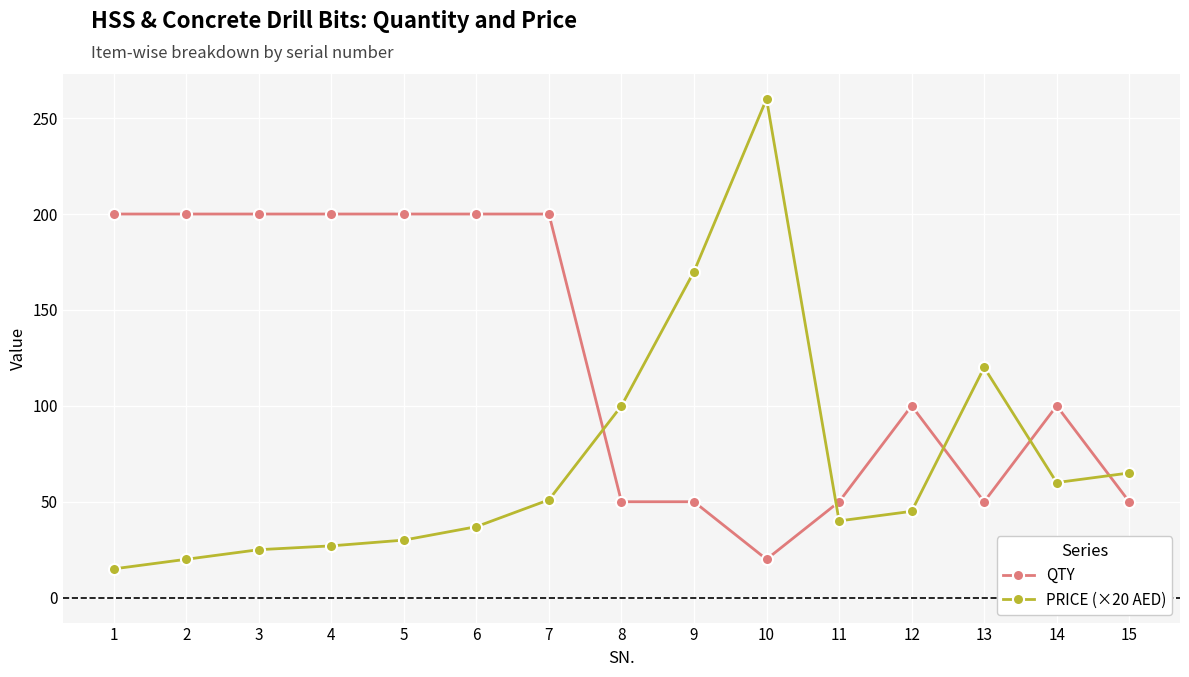

The QTY series shows 100 at 12. True or false?

True